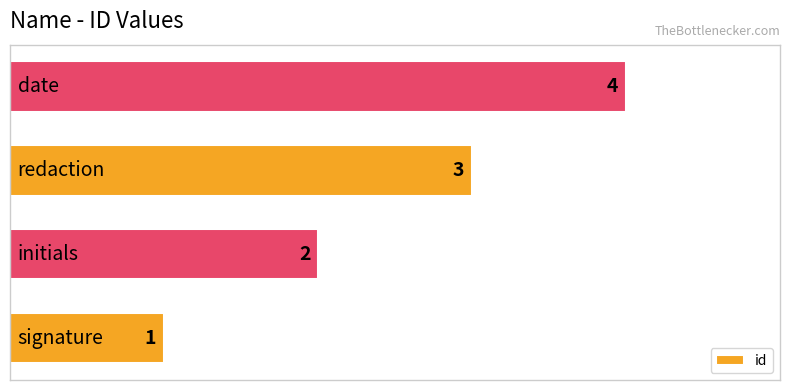

What is the difference between the maximum and minimum values?

3